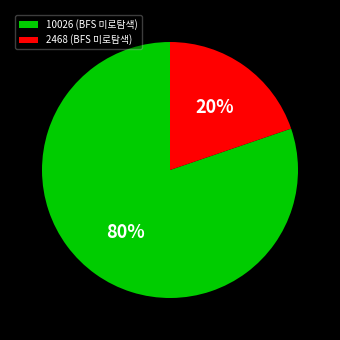

Between 2468 (BFS 미로탐색) and 10026 (BFS 미로탐색), which is larger?

10026 (BFS 미로탐색)